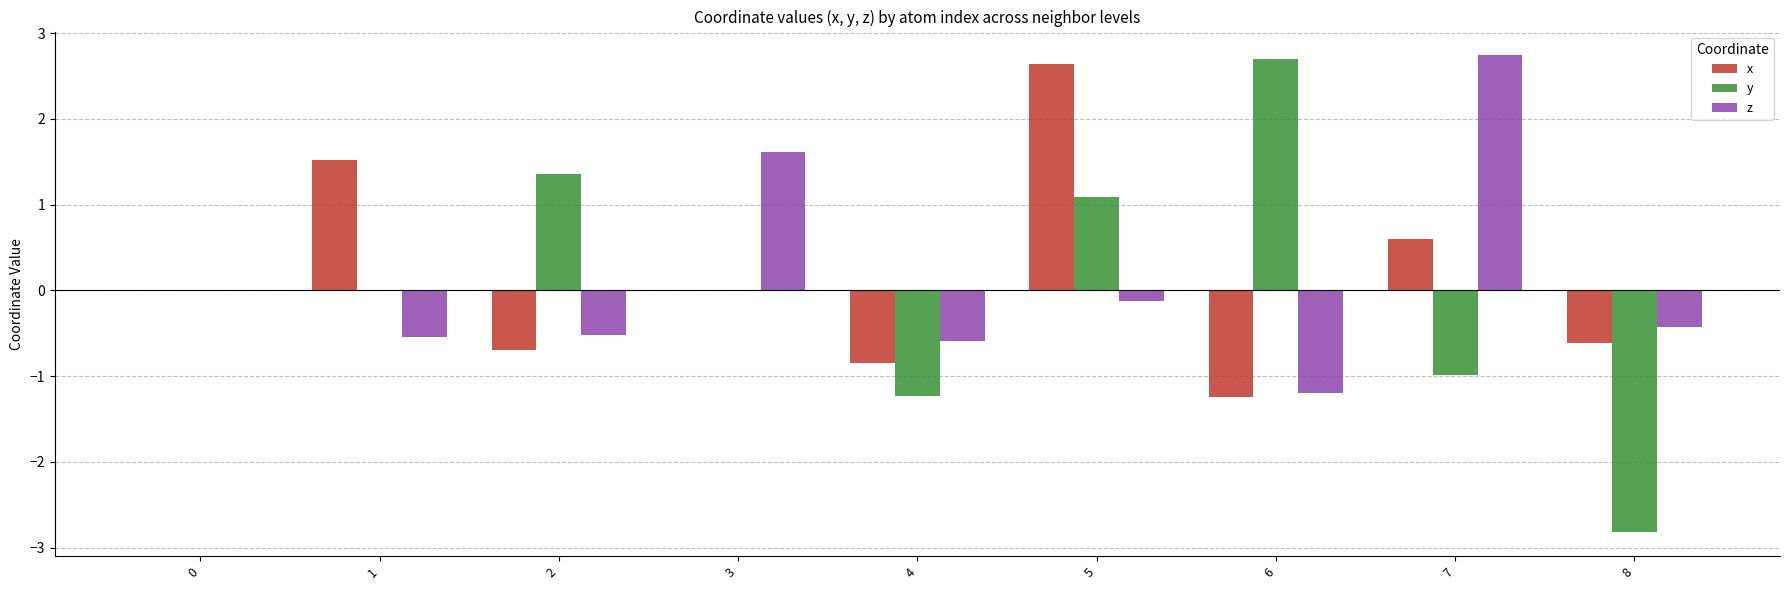

What is the highest value of the z series?

2.7